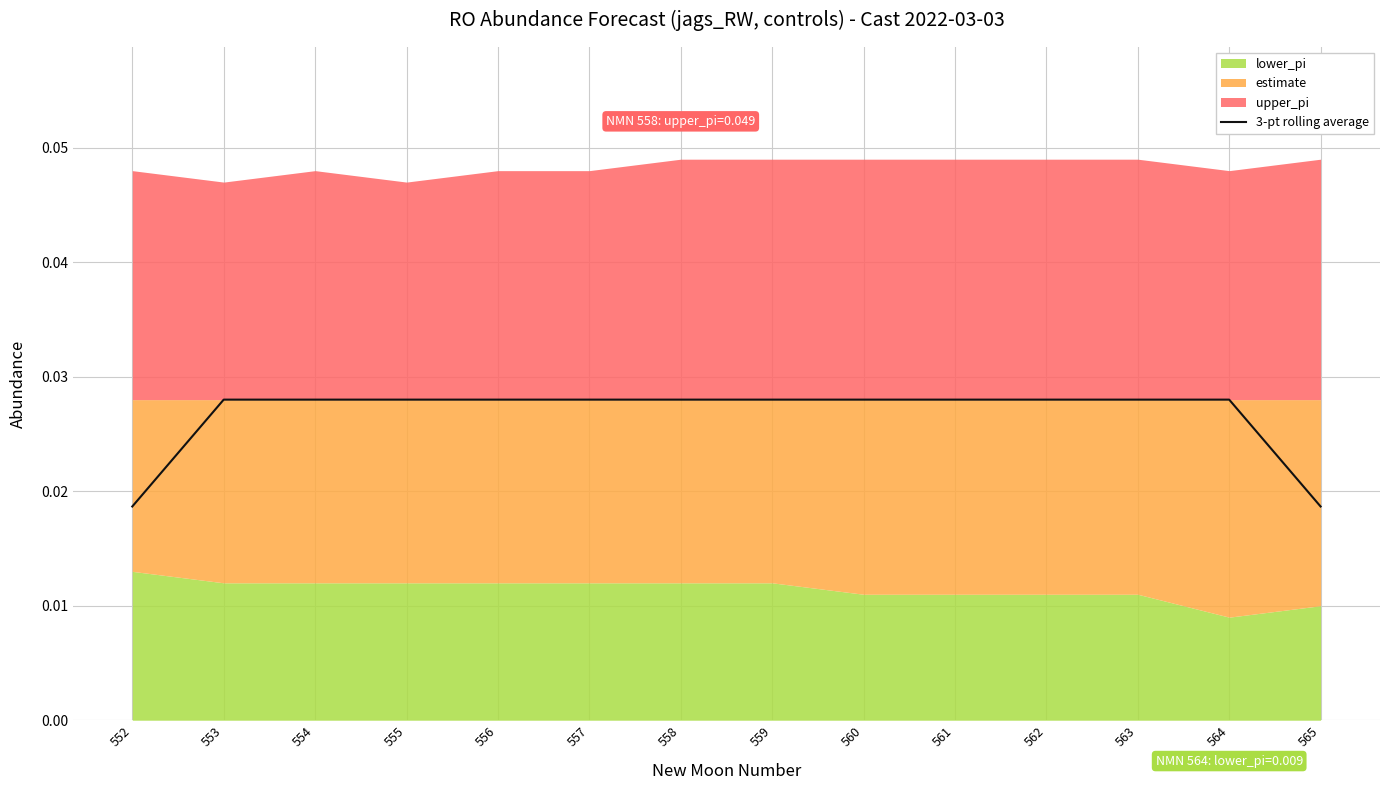

The value at 563 is 0.0. True or false?

True